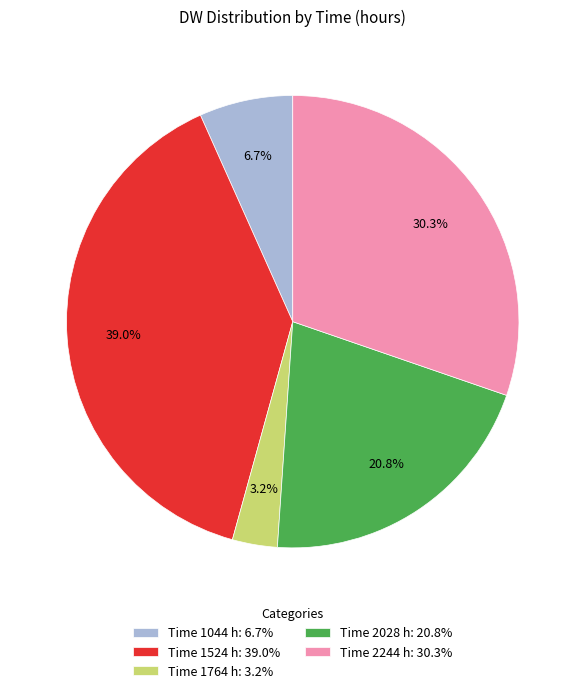

Which has a higher value, Time 2244 h: 30.3% or Time 1764 h: 3.2%?

Time 2244 h: 30.3%